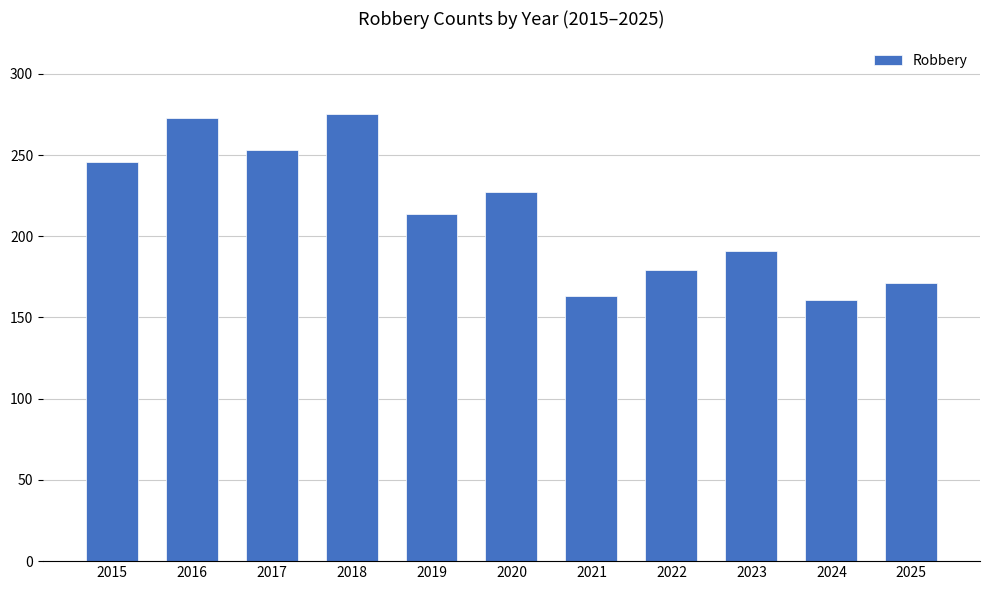

What is the minimum value shown in the chart?

161